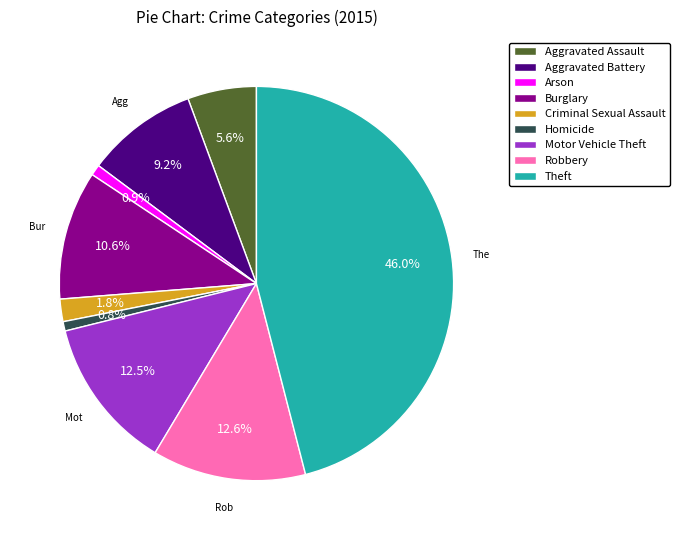

What is the largest slice in the pie chart?

Theft